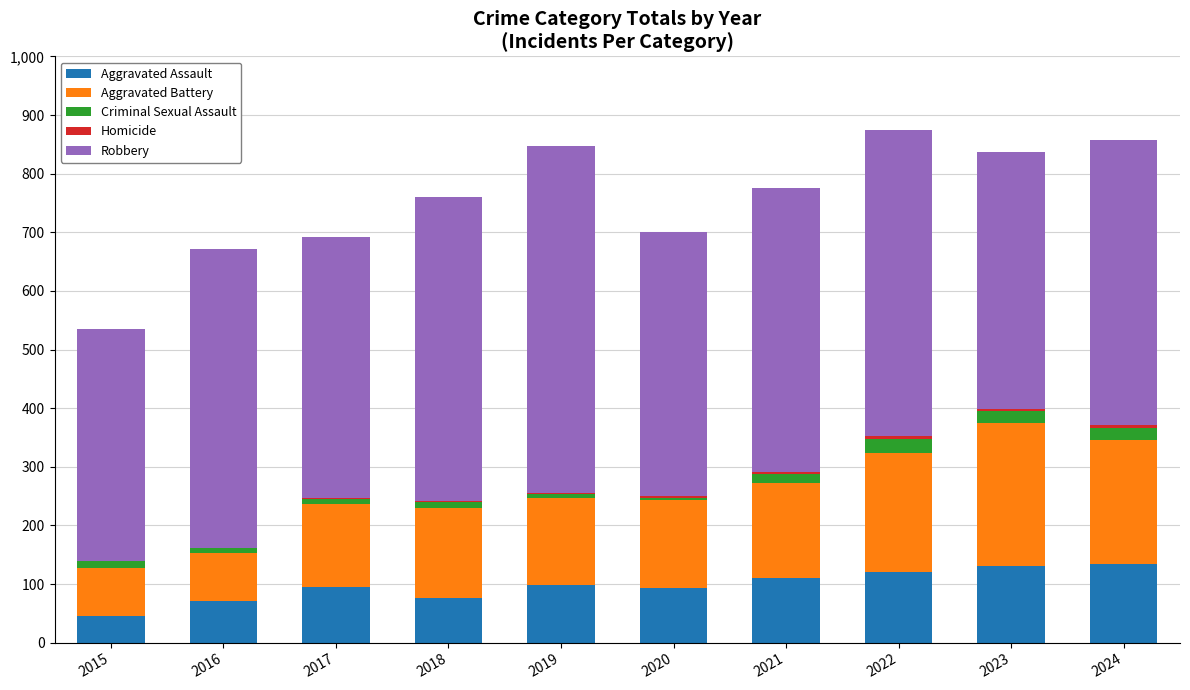

The value of Aggravated Assault at 2015 is 80. True or false?

False